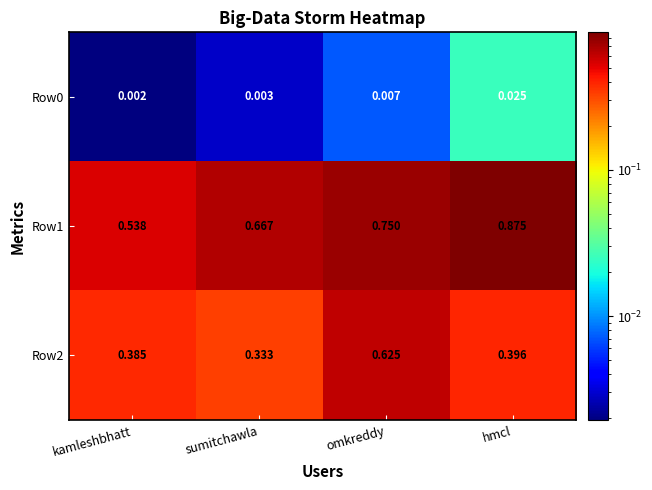

Rank the categories by Row2 value from lowest to highest.

sumitchawla, kamleshbhatt, hmcl, omkreddy